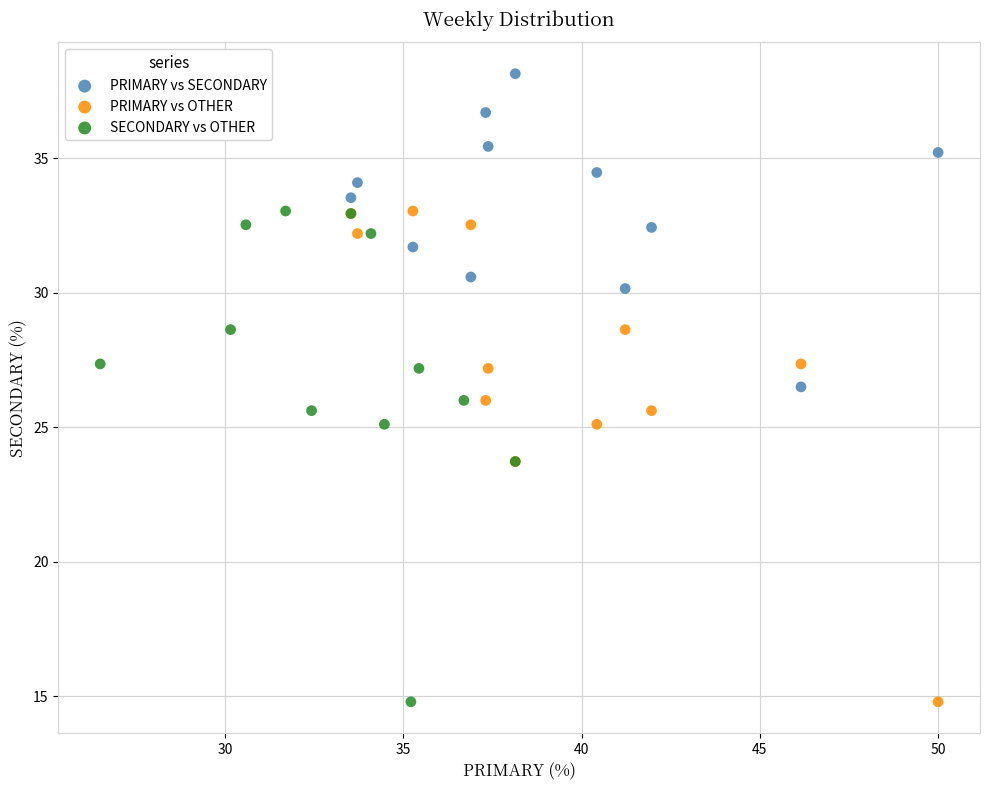

Which series reaches the maximum Y coordinate?

PRIMARY vs SECONDARY